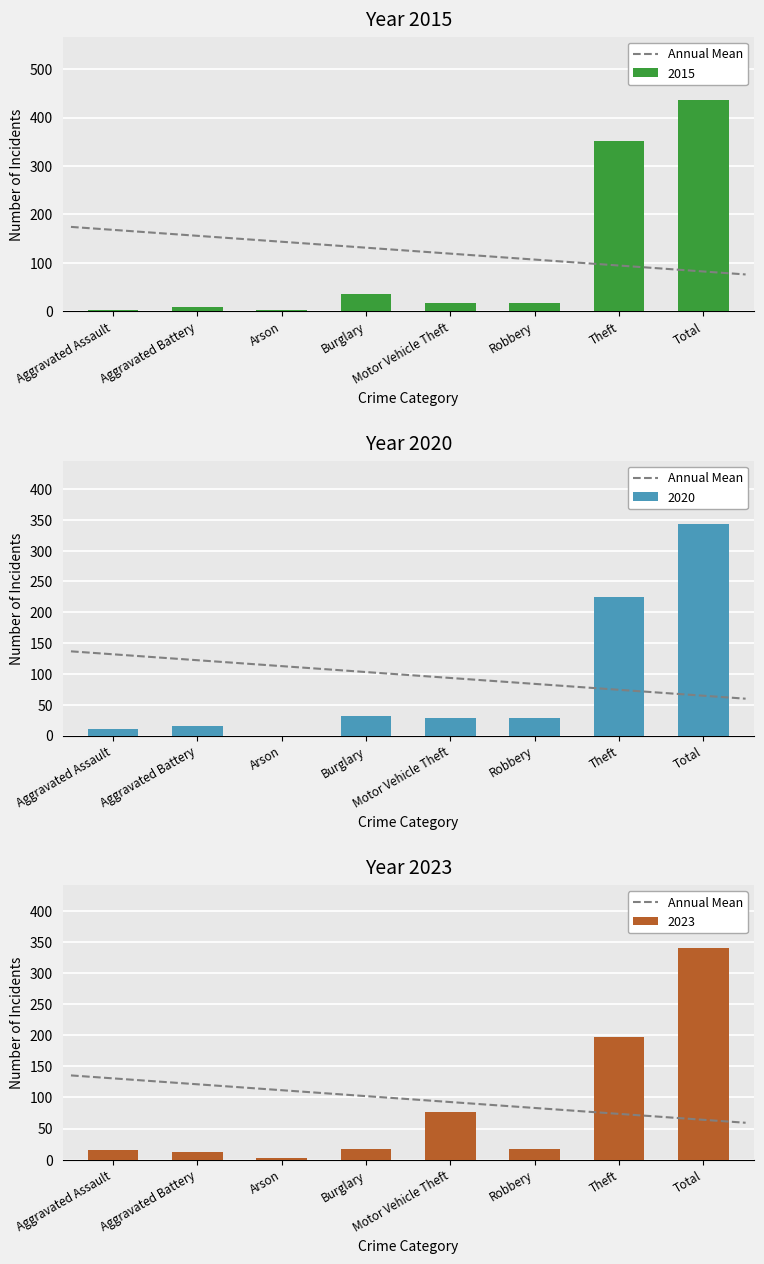

The 2020 series shows 25 at Aggravated Assault. True or false?

False